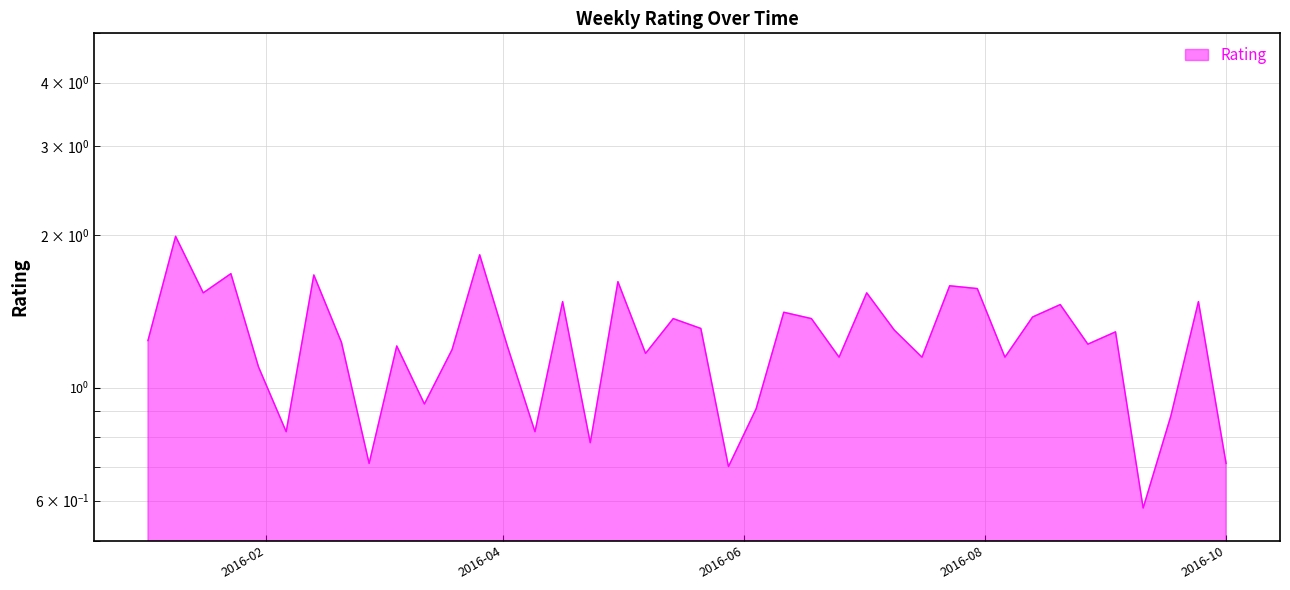

Reading right to left, transcribe all the data shown in this chart.

0.7	1.5	0.9	0.6	1.3	1.2	1.5	1.4	1.1	1.6	1.6	1.1	1.3	1.5	1.1	1.4	1.4	0.9	0.7	1.3	1.4	1.2	1.6	0.8	1.5	0.8	1.2	1.8	1.2	0.9	1.2	0.7	1.2	1.7	0.8	1.1	1.7	1.5	2.0	1.2